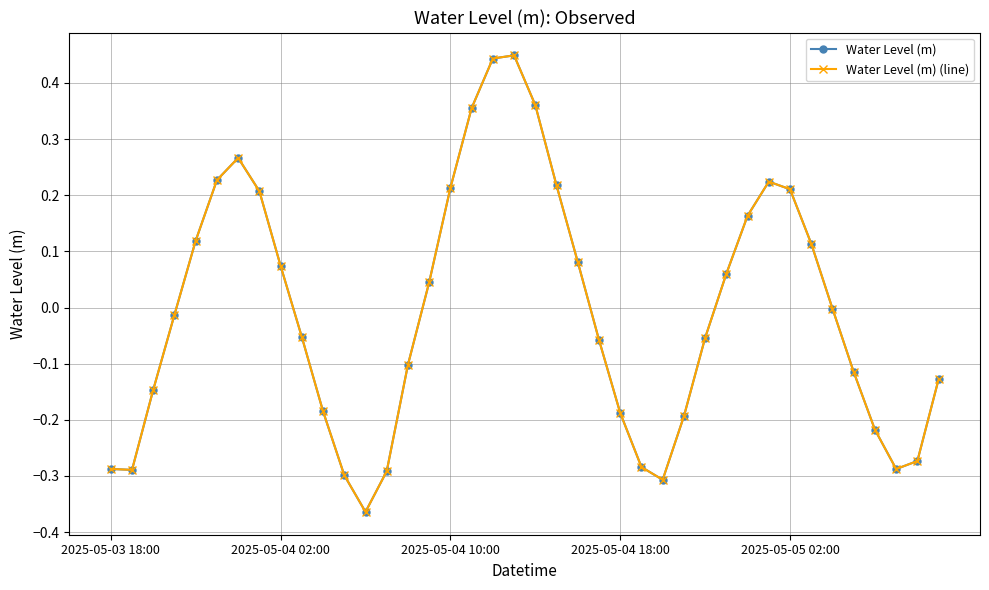

At which category is the sum across all series the highest?

19